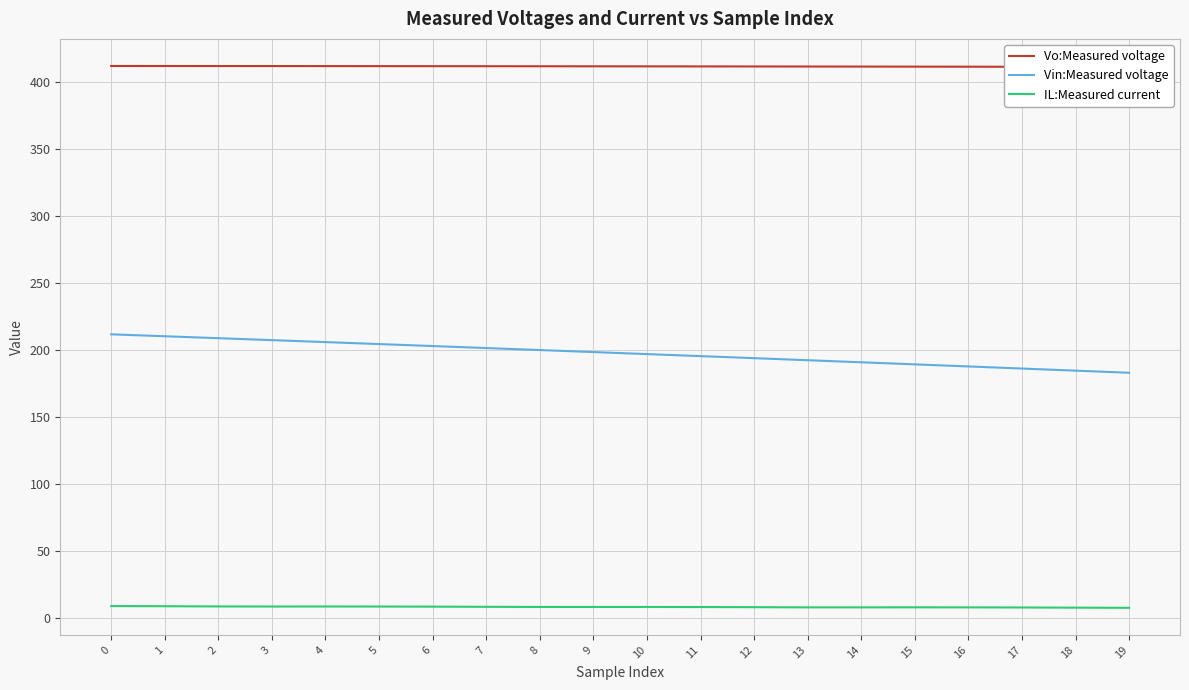

Count the number of categories in the chart.

20